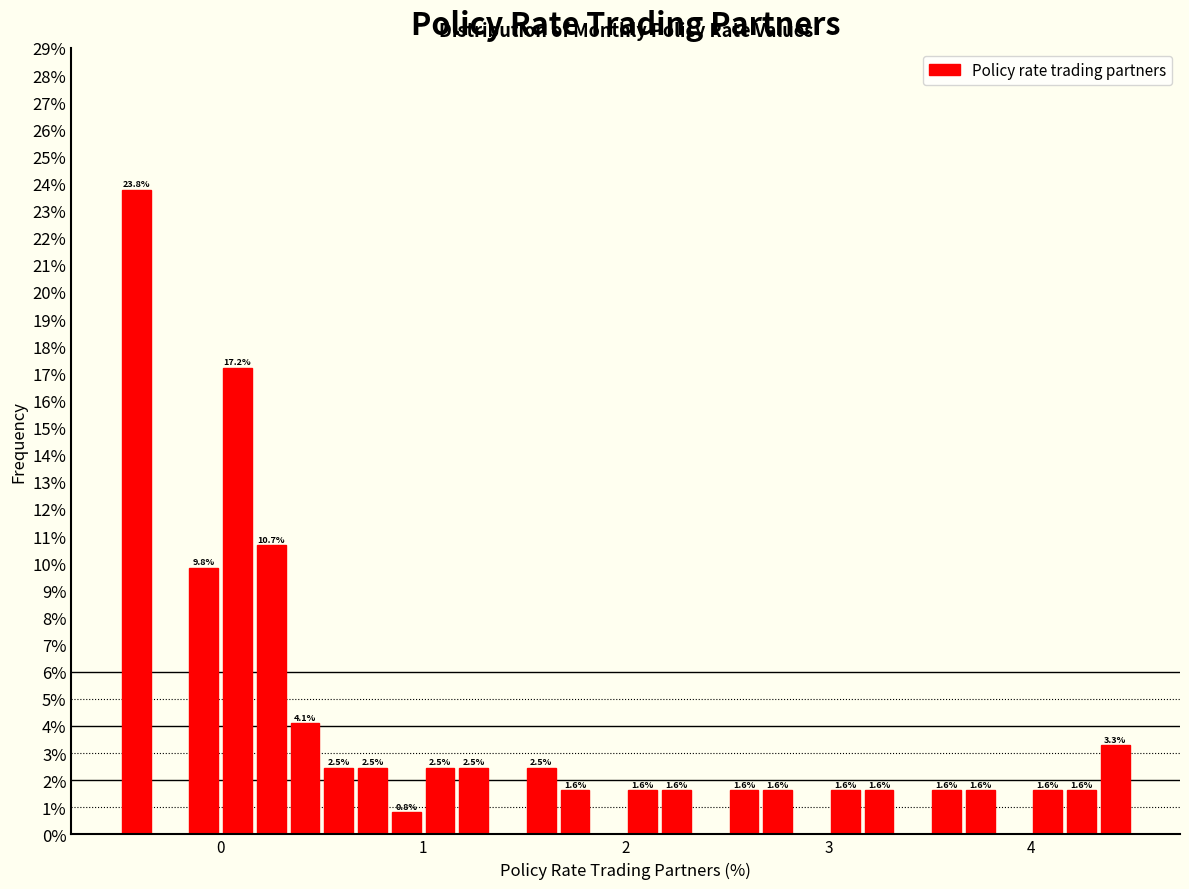

Around what value on the x-axis is the tallest bar? Give the approximate position of its centre, as read against the axis.

-0.4